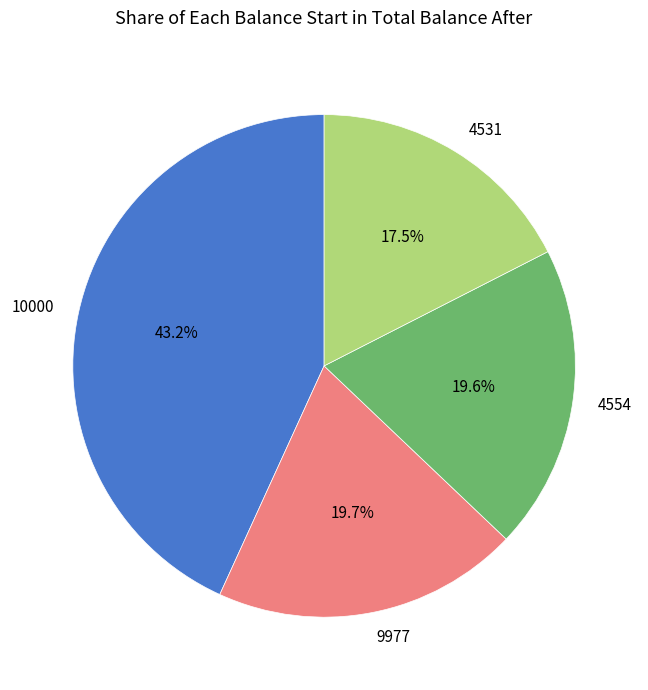

Does any single category account for the majority?

No